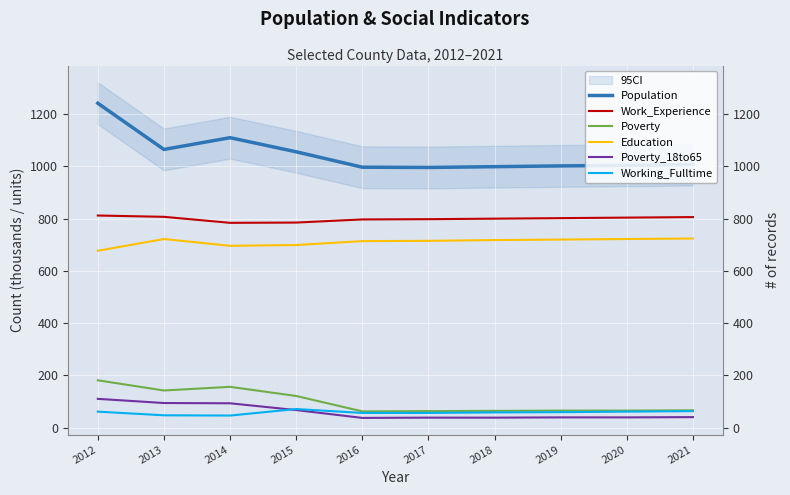

List the series in order of their peak value, lowest first.

Working_Fulltime, Poverty_18to65, Poverty, Education, Work_Experience, Population